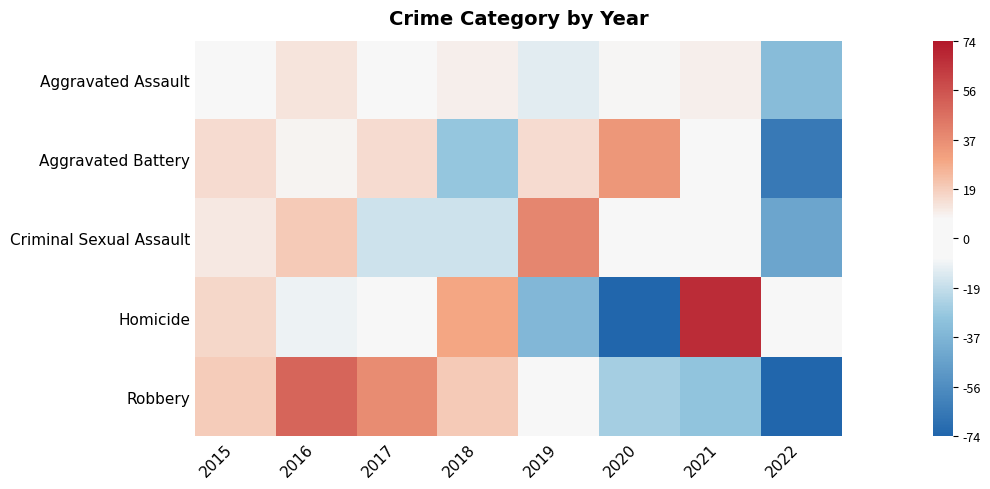

What is the minimum value shown in the chart?

-74.2